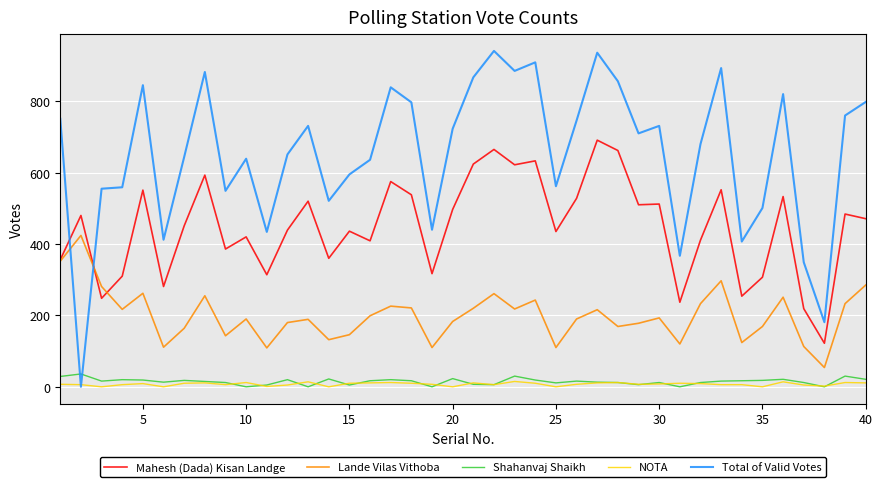

What is the greatest value displayed?

941